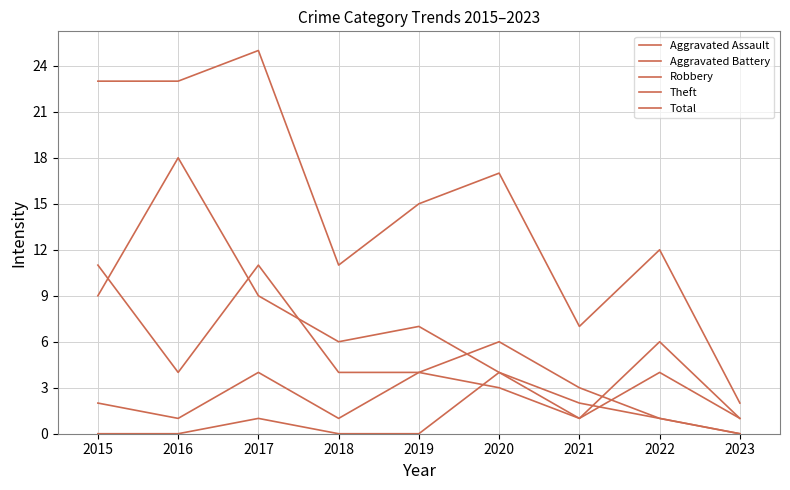

True or false: Aggravated Assault and Robbery intersect in this chart.

False